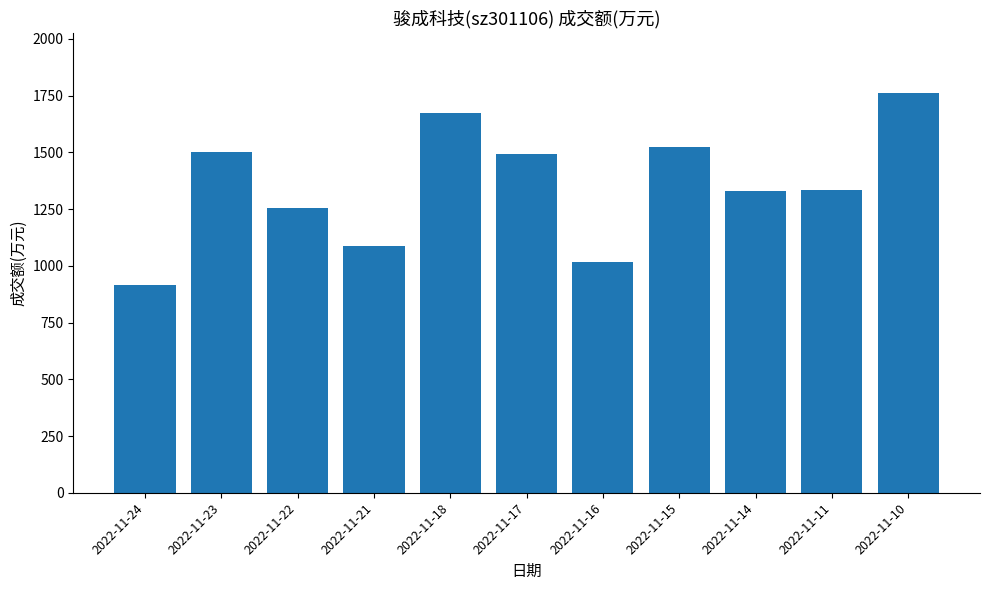

How many distinct data groups are displayed?

1